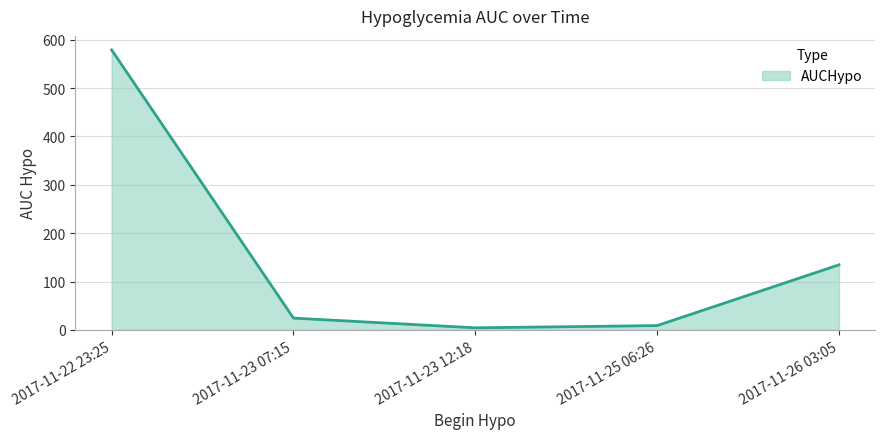

What is the maximum value shown in the chart?

579.0